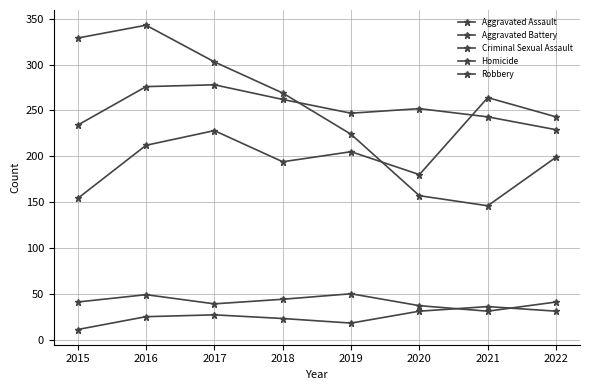

The value of Criminal Sexual Assault at 2016 is 49. True or false?

True